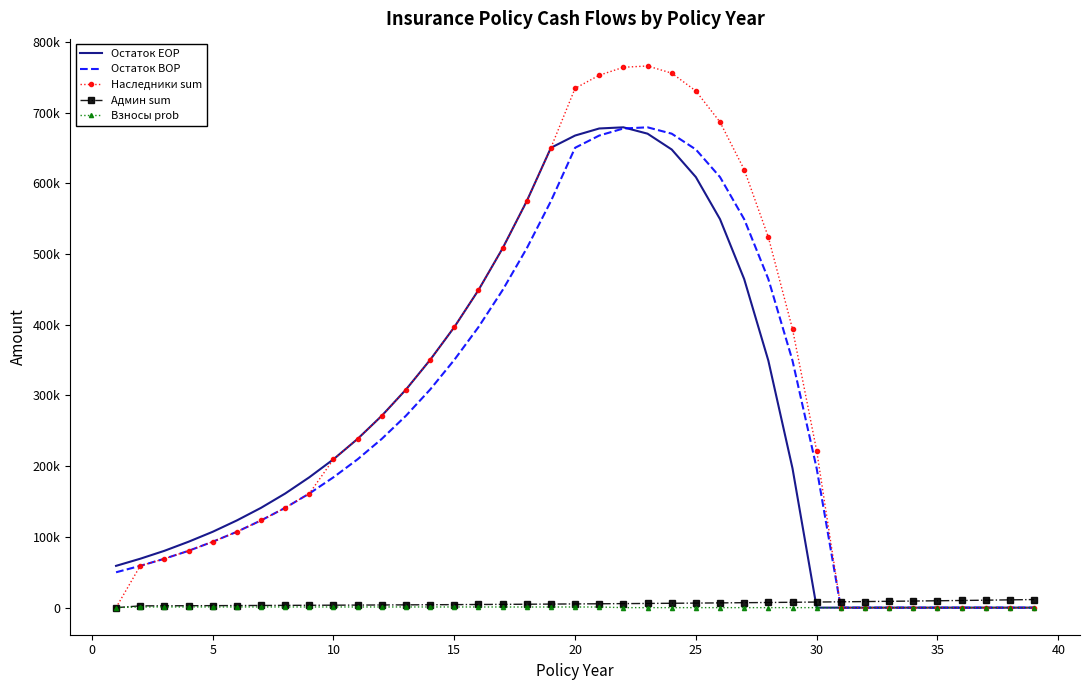

What are all the series names shown in the legend?

Остаток EOP, Остаток BOP, Наследники sum, Админ sum, Взносы prob